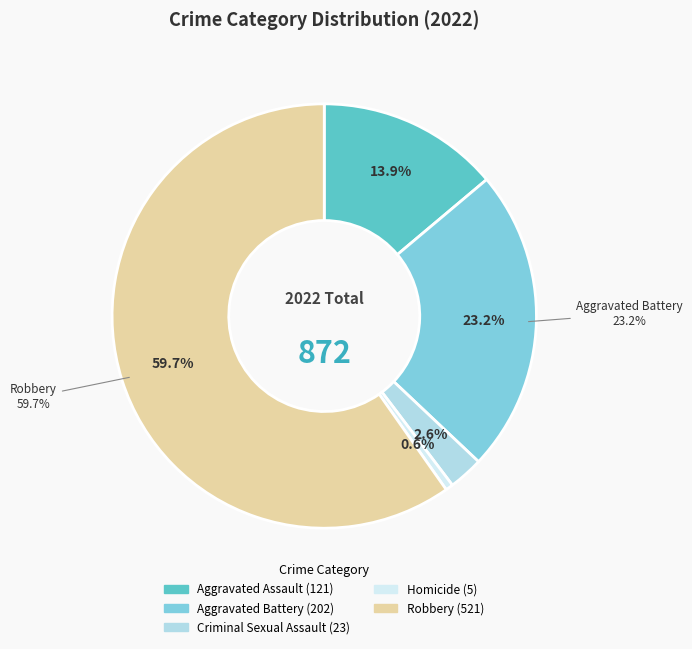

To the nearest percent, what percentage of the pie is Robbery?

60%